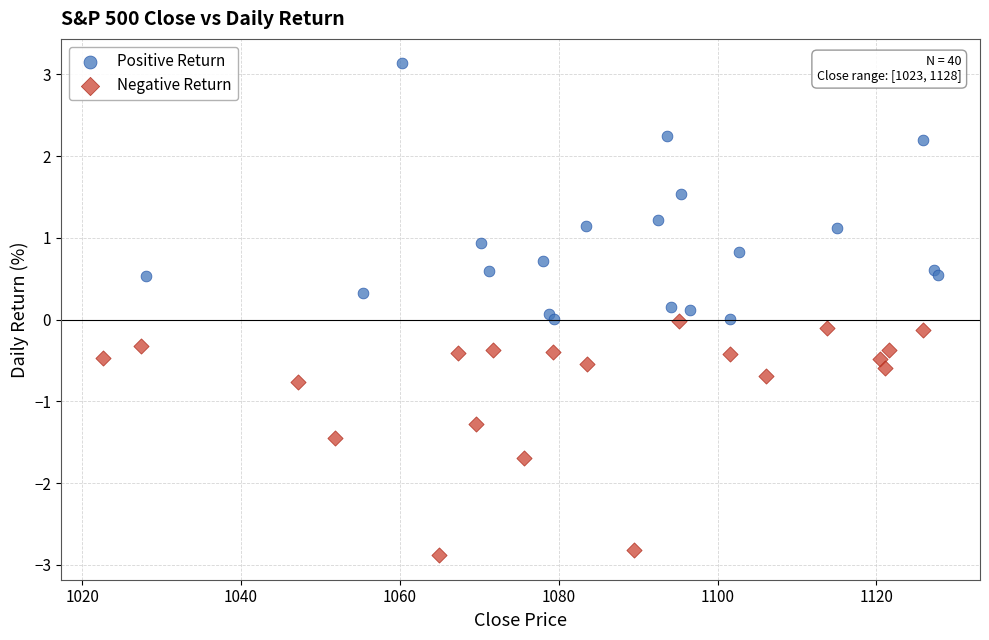

Which series contains the lowest Y value?

Negative Return